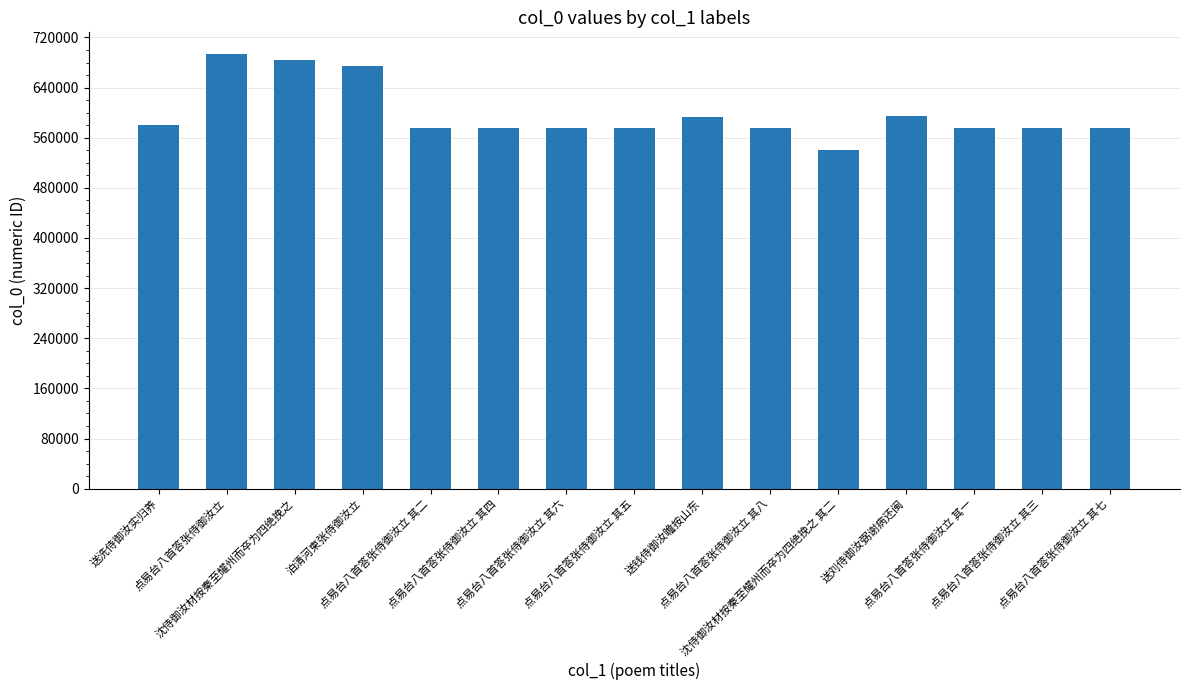

Between 送洗侍御汝实归养 and 点易台八首答张侍御汝立 其二, which is larger?

送洗侍御汝实归养